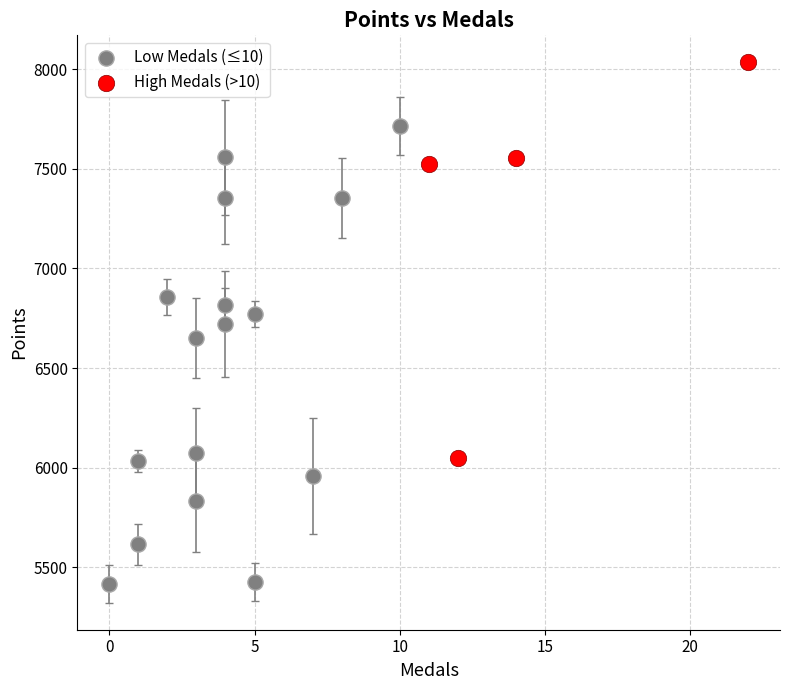

Which series reaches the minimum Y coordinate?

Low Medals (≤10)